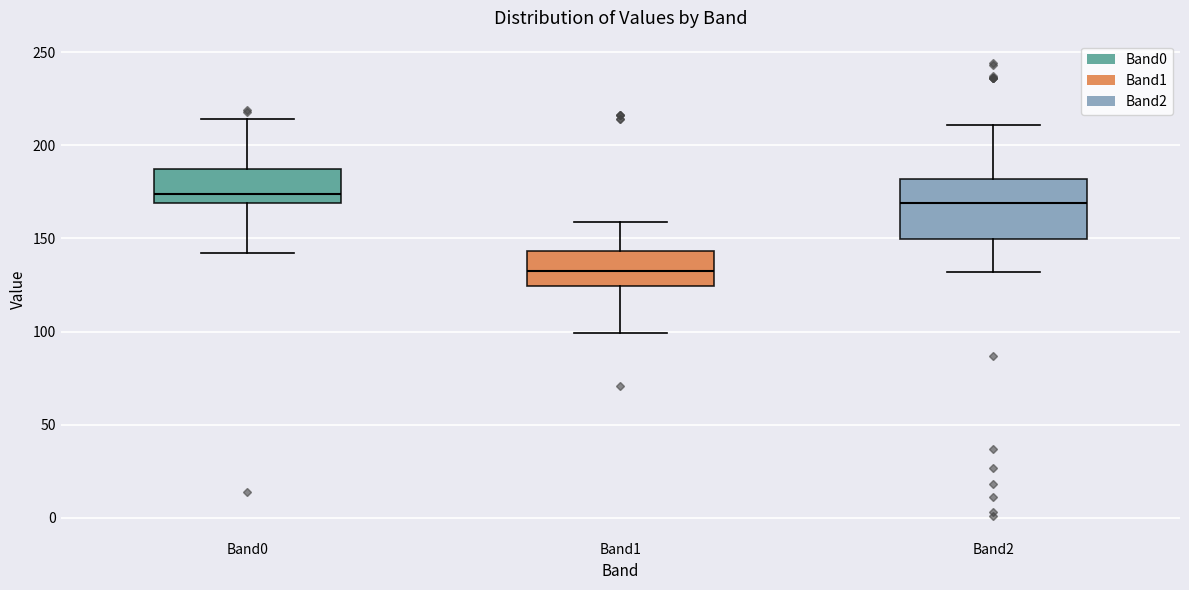

Reading left to right, transcribe this box plot: for each box, give where its median line is, the range the box spans, and where its two whiskers end, as read against the y-axis. The values are not printed on the chart, so give them approximately, as read against the axis.

Band0: median 175, box 170 to 190, whiskers 140 to 215
Band1: median 135, box 125 to 145, whiskers 100 to 160
Band2: median 170, box 150 to 180, whiskers 130 to 210